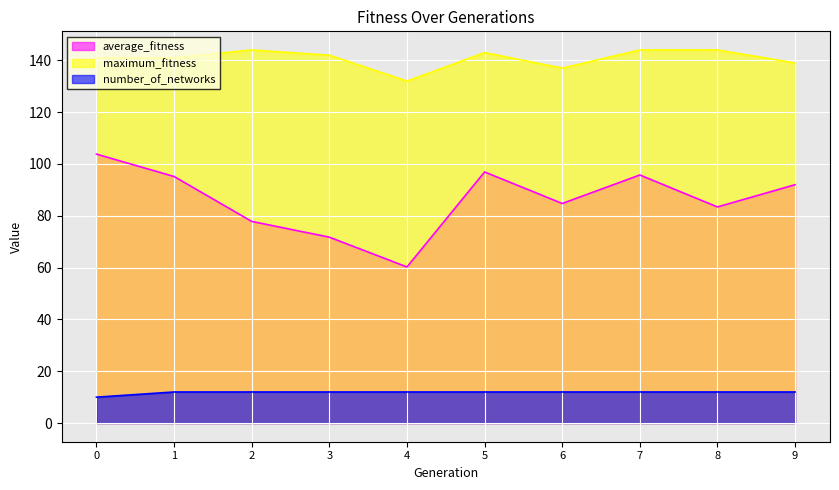

What is the minimum value shown in the chart?

10.0